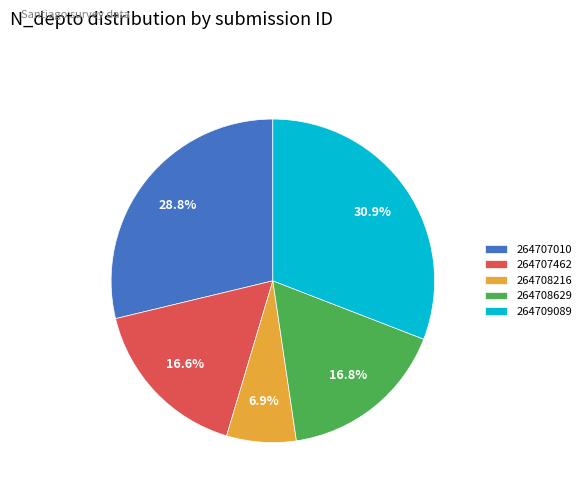

To the nearest percent, what is the difference between the 264709089 and 264708629 slice percentages?

14%